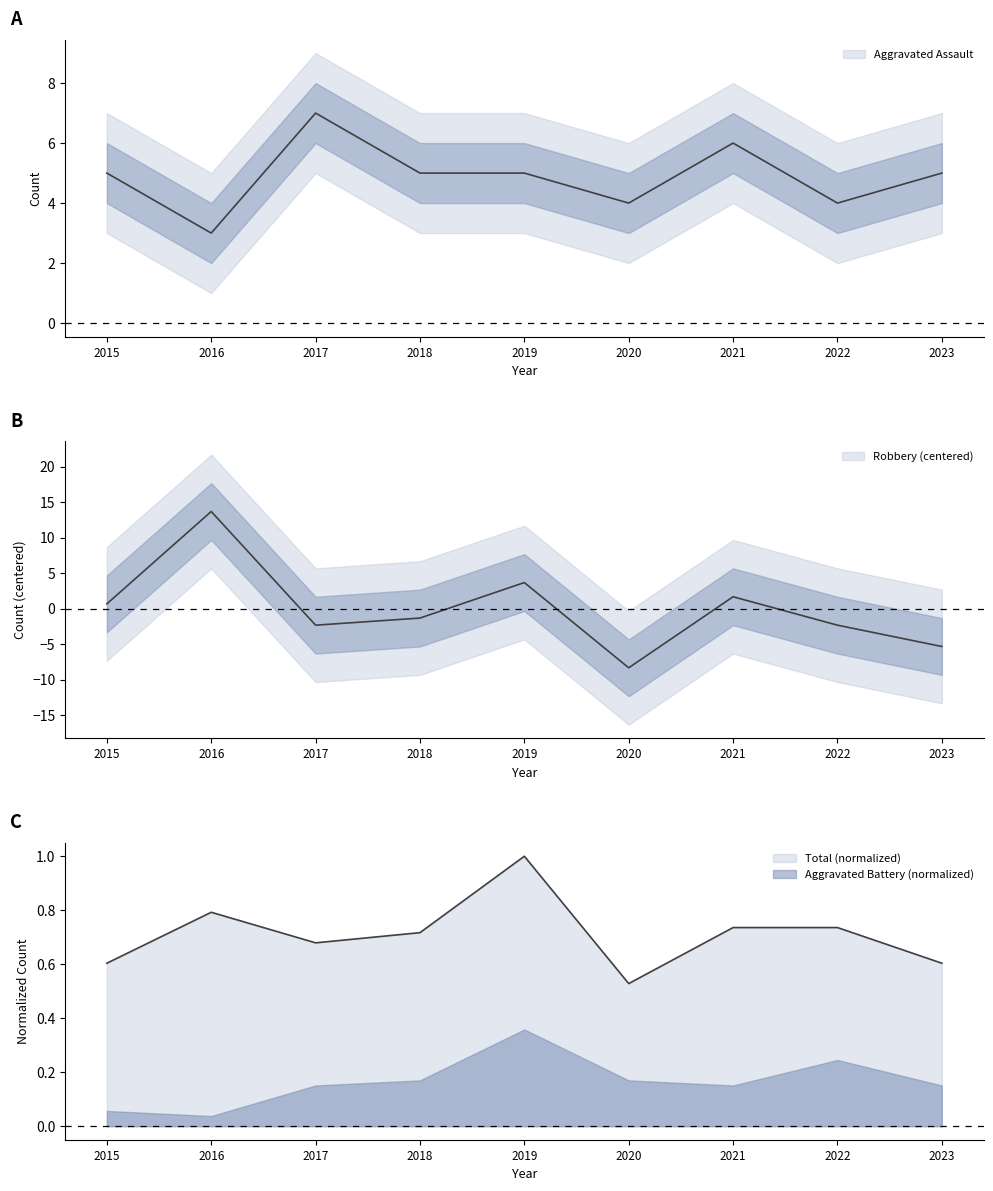

Between 2022 and 2023, which series saw the biggest shift?

Robbery